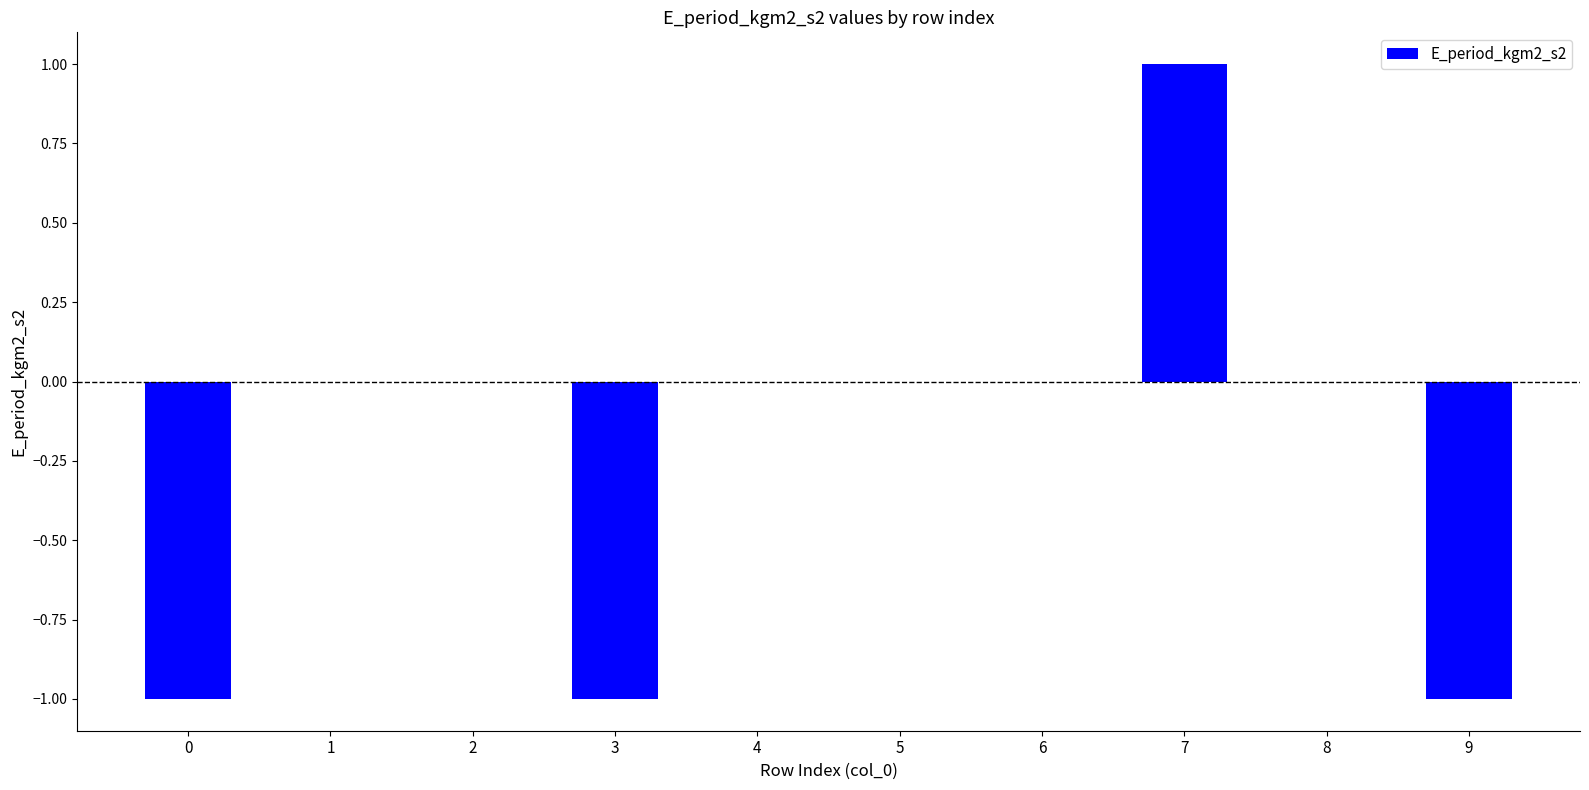

Reading left to right, what are all the values shown in this chart?

-1	0	0	-1	0	0	0	1	0	-1